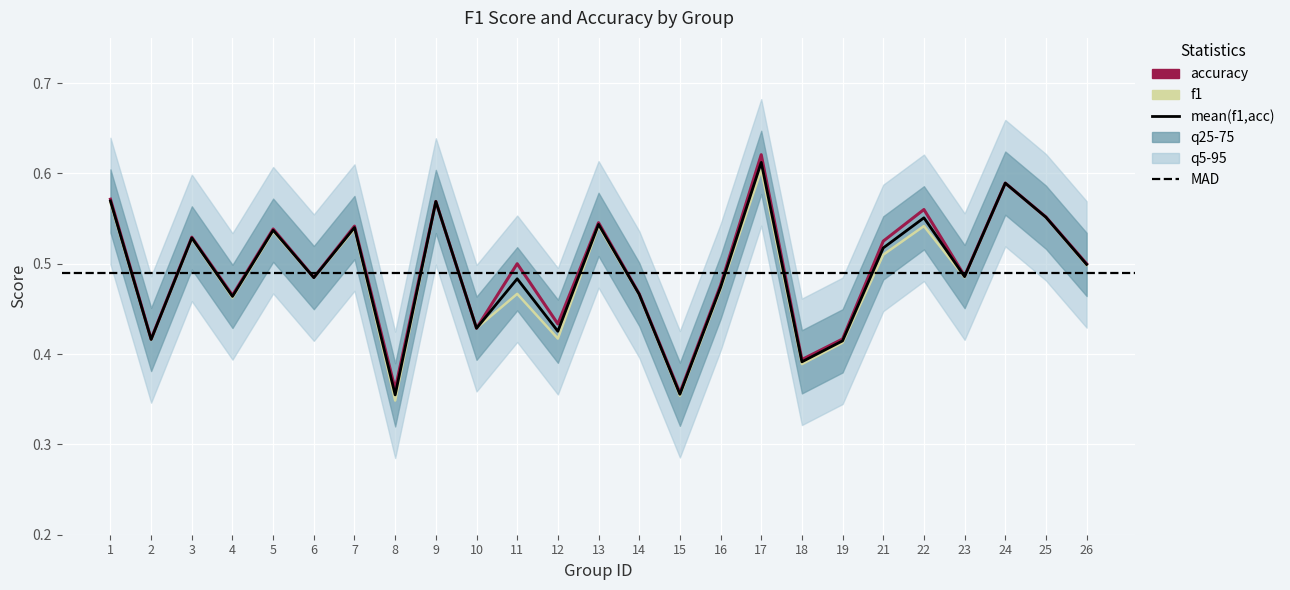

Reading left to right, what are all the values shown in this chart?

f1: 0.6	0.4	0.5	0.5	0.5	0.5	0.5	0.3	0.6	0.4	0.5	0.4	0.5	0.5	0.4	0.5	0.6	0.4	0.4	0.5	0.5	0.5	0.6	0.6	0.5
accuracy: 0.6	0.4	0.5	0.5	0.5	0.5	0.5	0.4	0.6	0.4	0.5	0.4	0.5	0.5	0.4	0.5	0.6	0.4	0.4	0.5	0.6	0.5	0.6	0.6	0.5